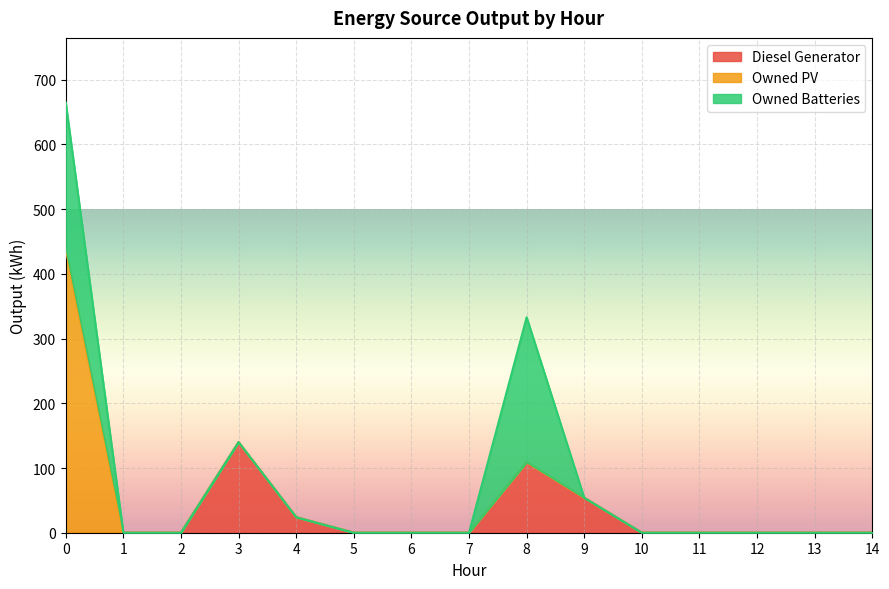

What is the difference between the Owned PV values at 0 and 10?

438